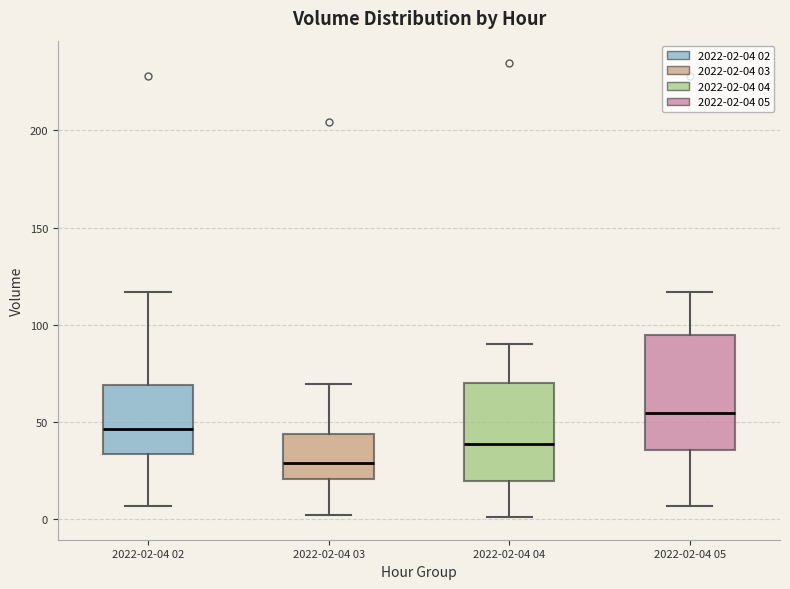

Comparing the boxes themselves (not the whiskers), which one is the tallest?

2022-02-04 05